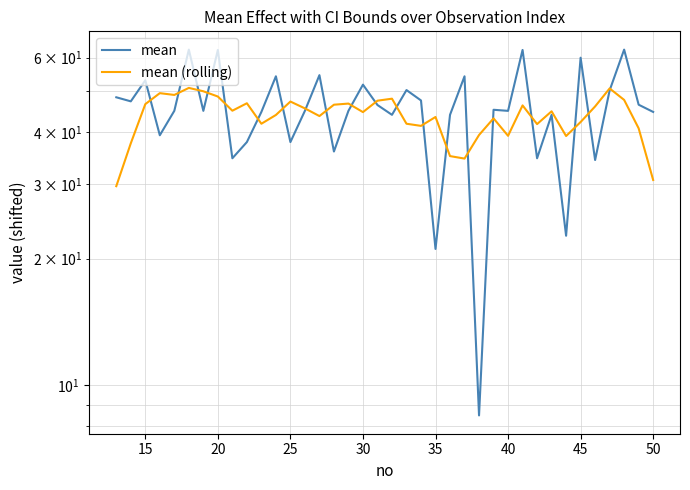

Which series changed the most between 35 and 40?

mean